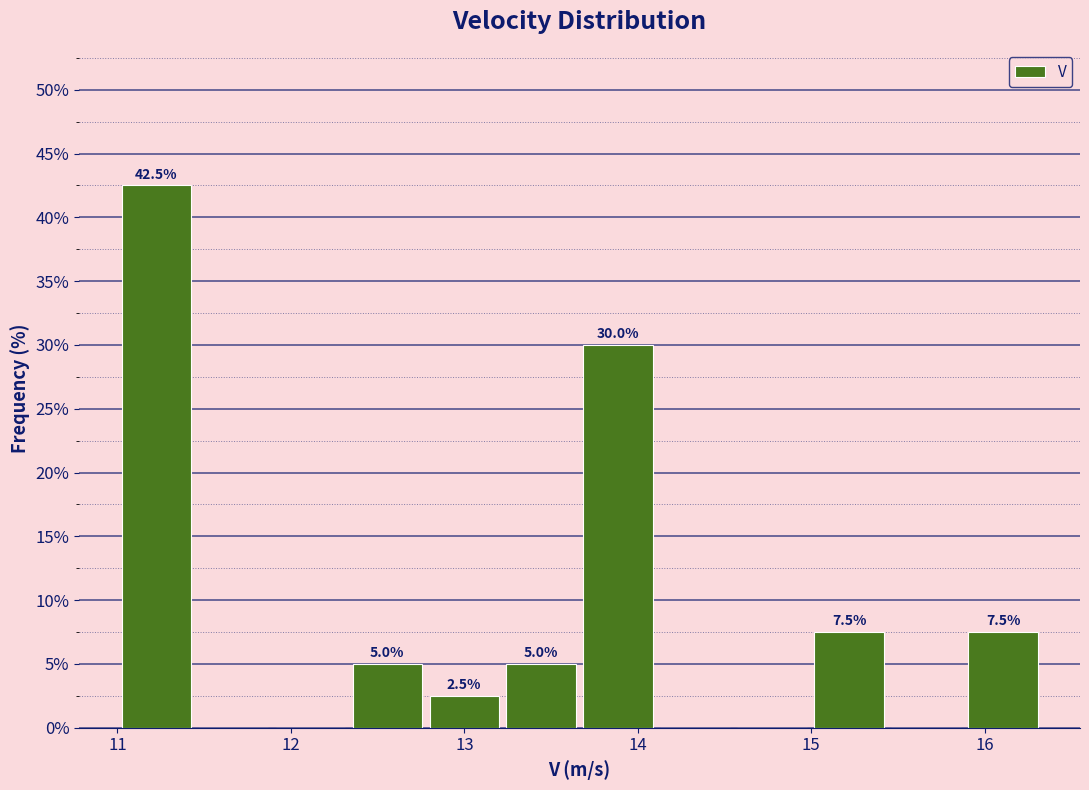

Over which range of the x-axis is the bar tallest?

11.0 to 11.4